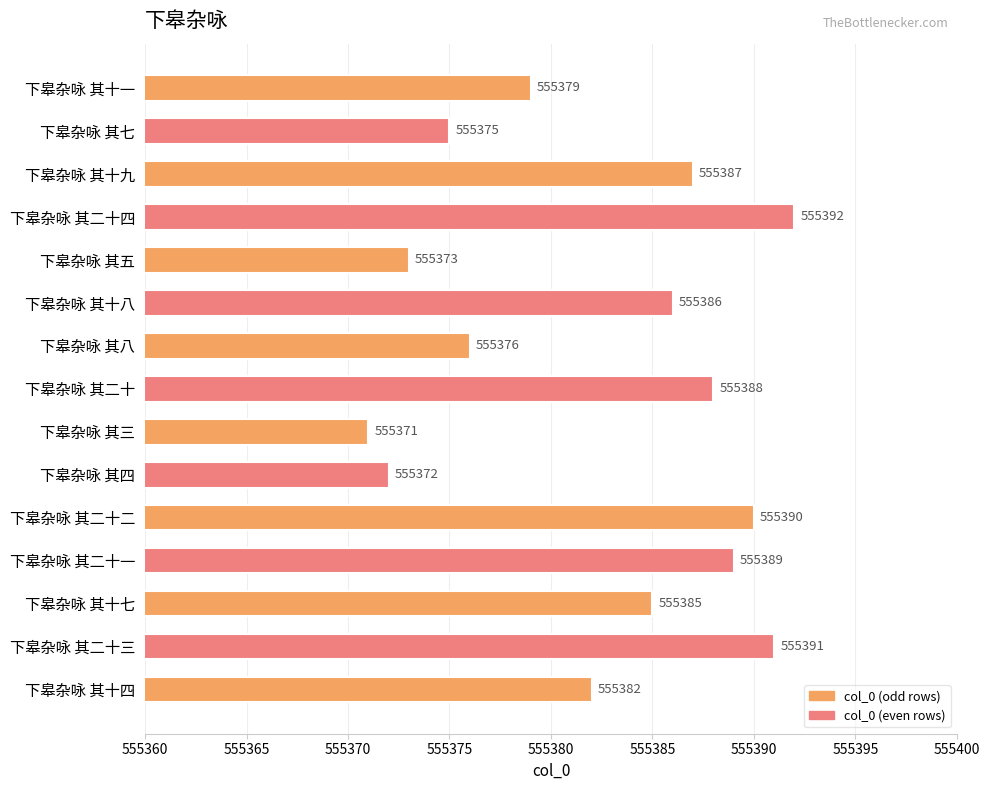

What is the greatest value displayed?

555392